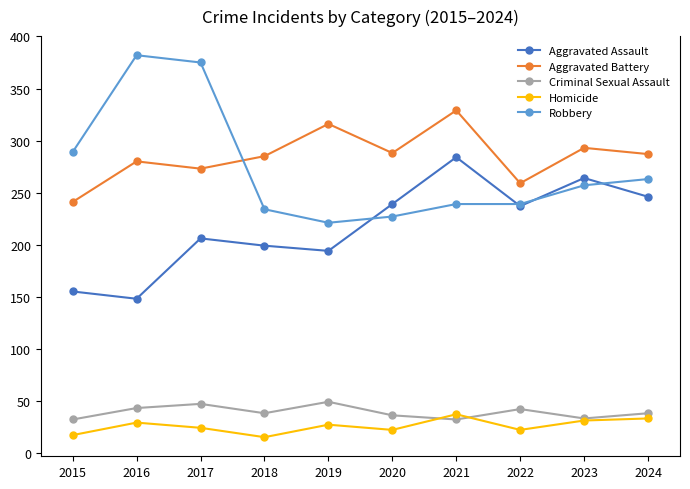

Rank the series at 2018 from highest to lowest value.

Aggravated Battery, Robbery, Aggravated Assault, Criminal Sexual Assault, Homicide